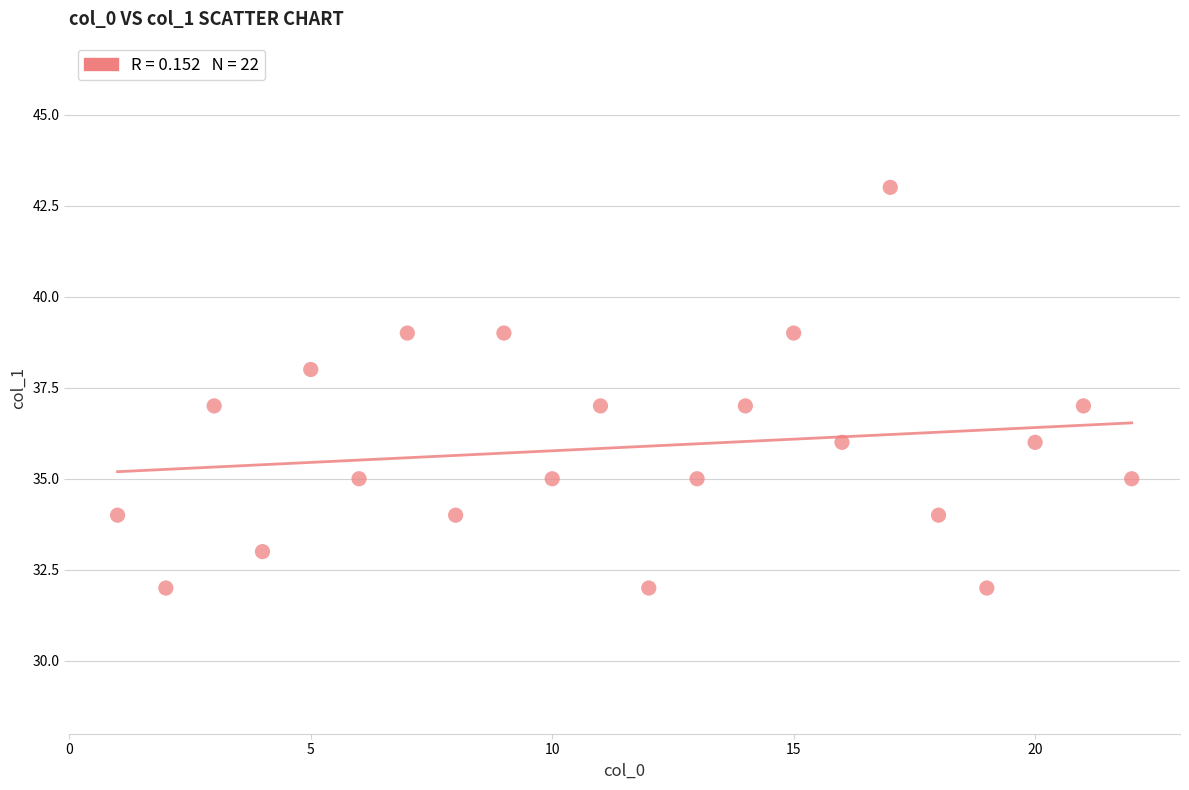

What is the range of X values (max minus min)?

21